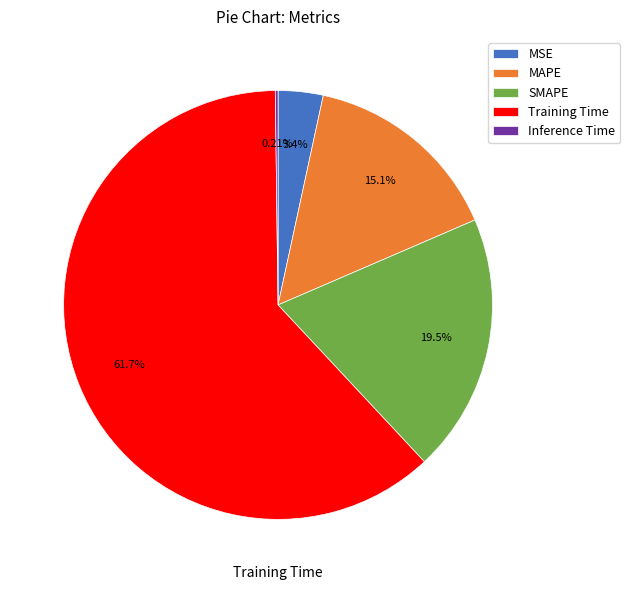

Is the sum of MSE and Training Time greater than half?

Yes